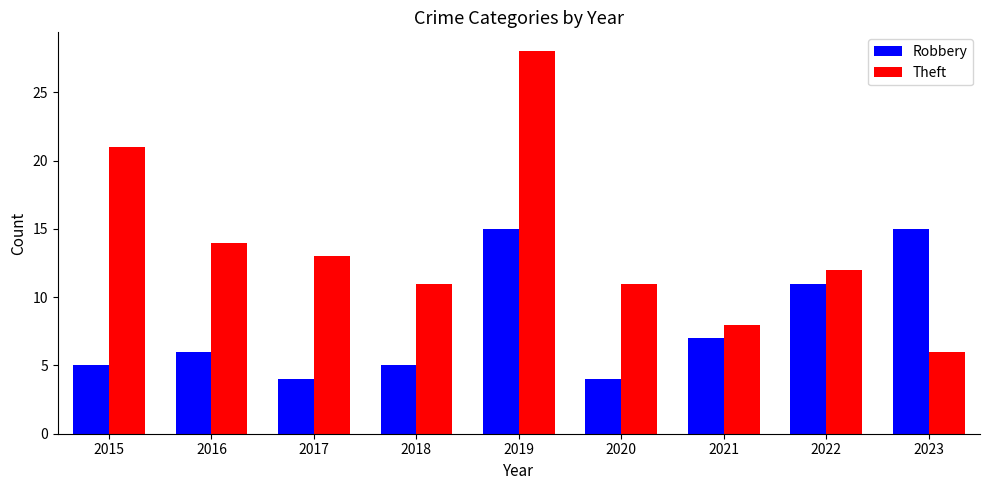

What is the total value across all series at 2016?

20